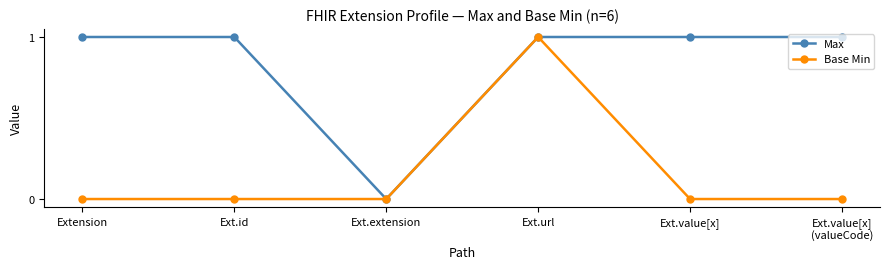

Which series has the largest total across all categories?

Max